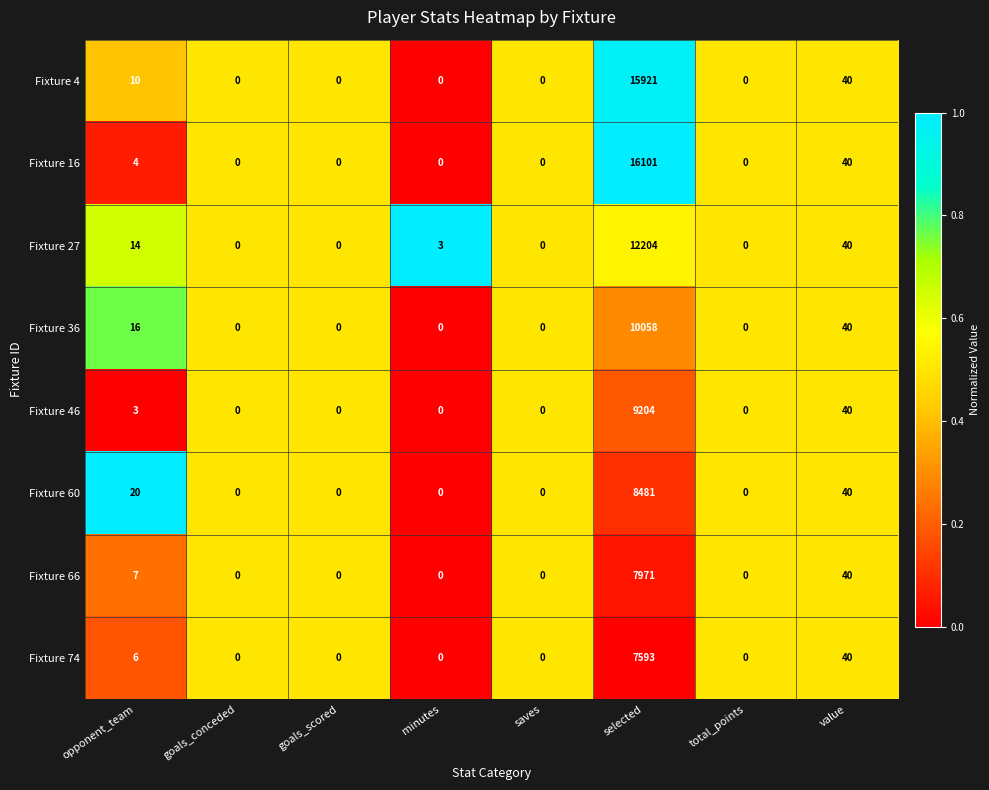

What is the maximum value shown in the chart?

16101